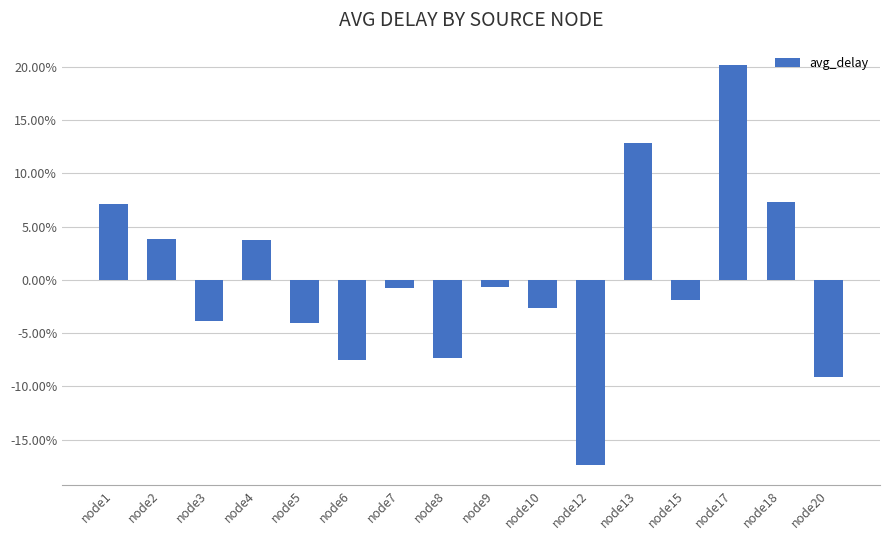

Are the bars grouped side by side (vs. stacked)?

No